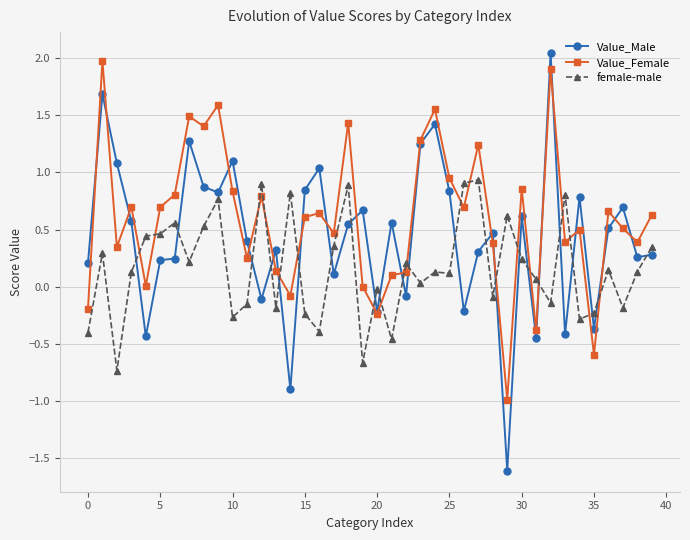

True or false: Value_Male and female-male cross at least once.

True